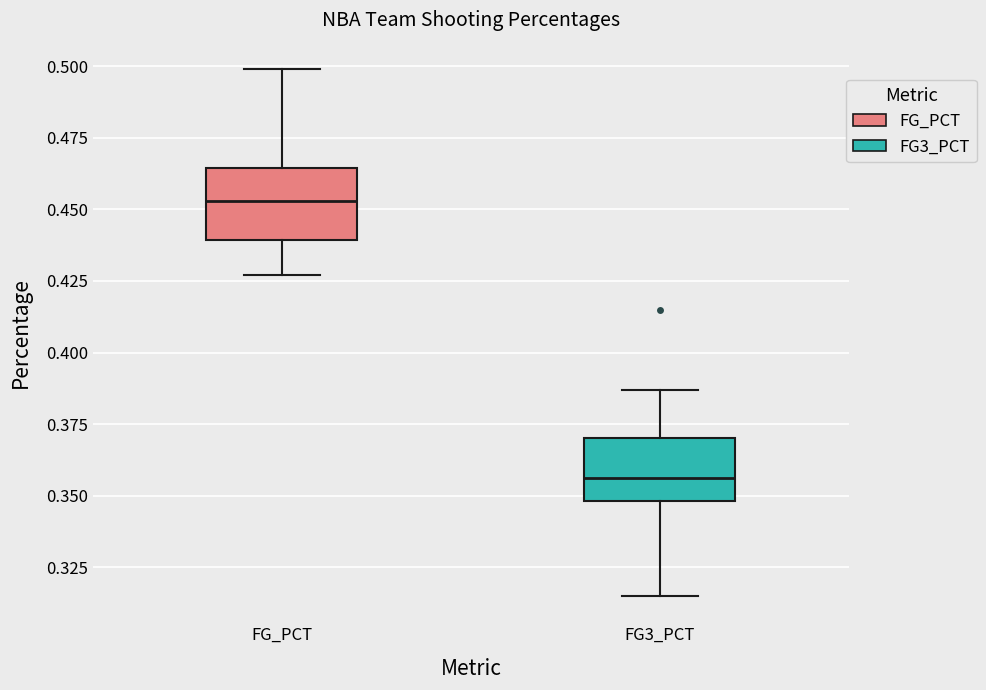

Reading left to right, read every box against the y-axis: the position of its median line, the range the box covers, and the ends of its whiskers. The values are not printed on the chart, so give them approximately, as read against the axis.

FG_PCT: median 0.455, box 0.440 to 0.465, whiskers 0.425 to 0.500
FG3_PCT: median 0.355, box 0.350 to 0.370, whiskers 0.315 to 0.385